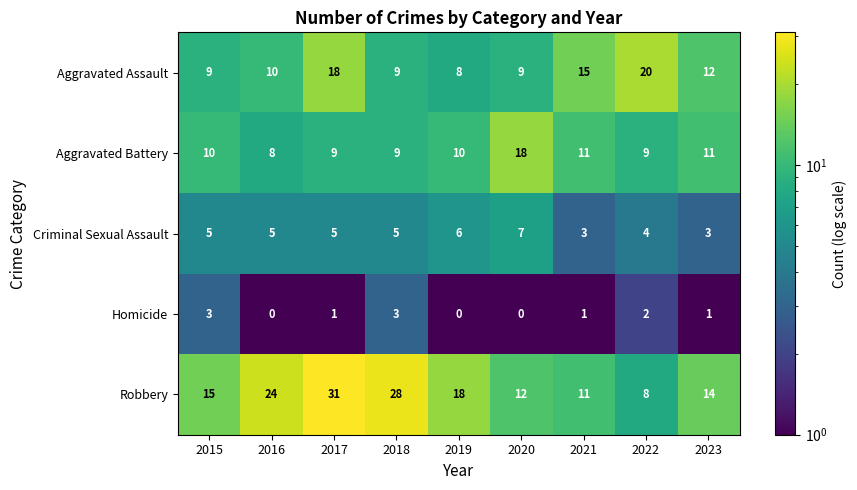

What is the highest value of the Homicide series?

3